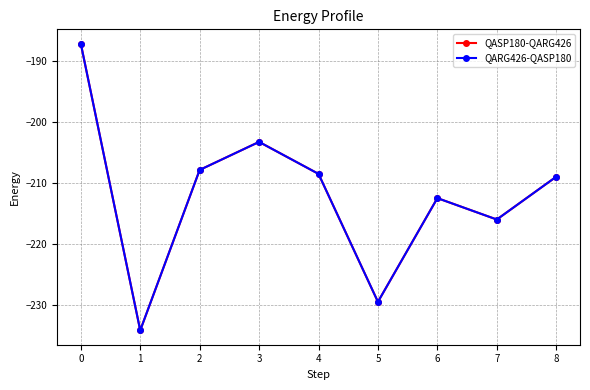

Does the chart have visible grid lines?

Yes